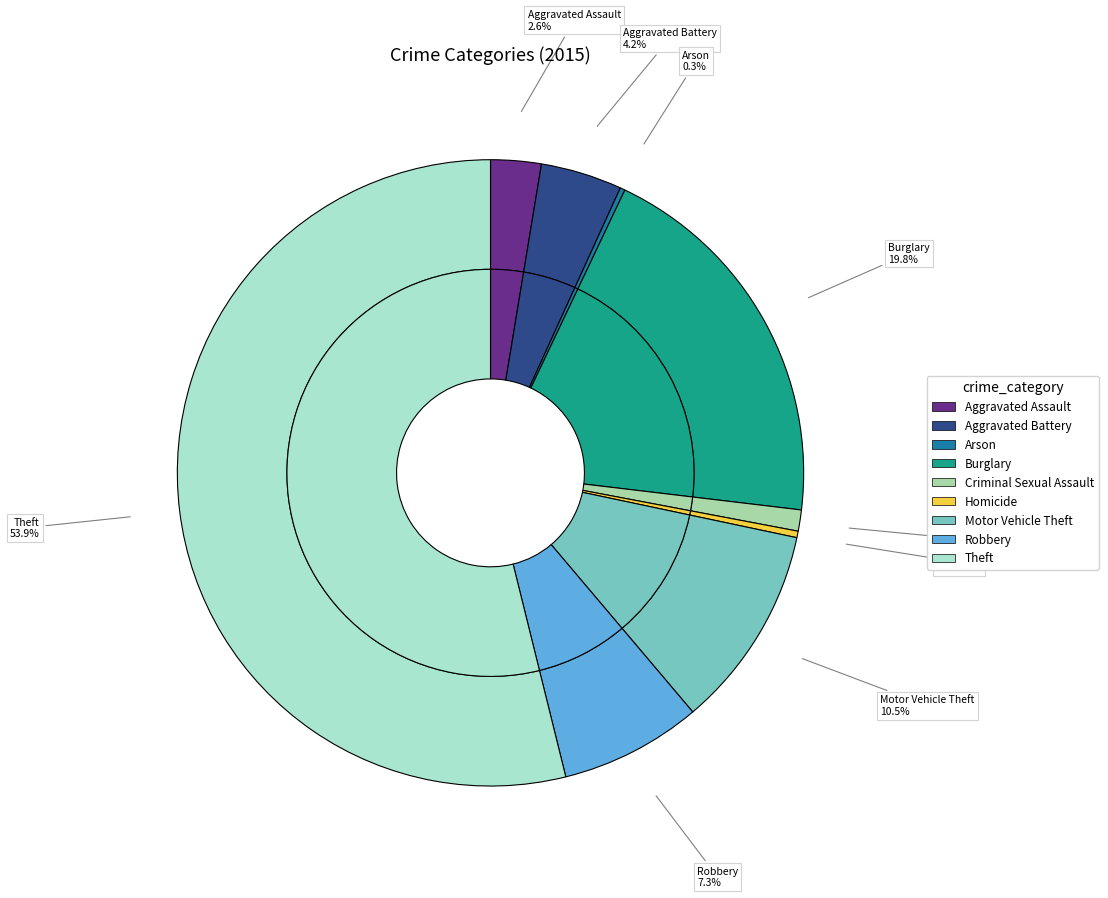

Which slice is the largest?

Theft